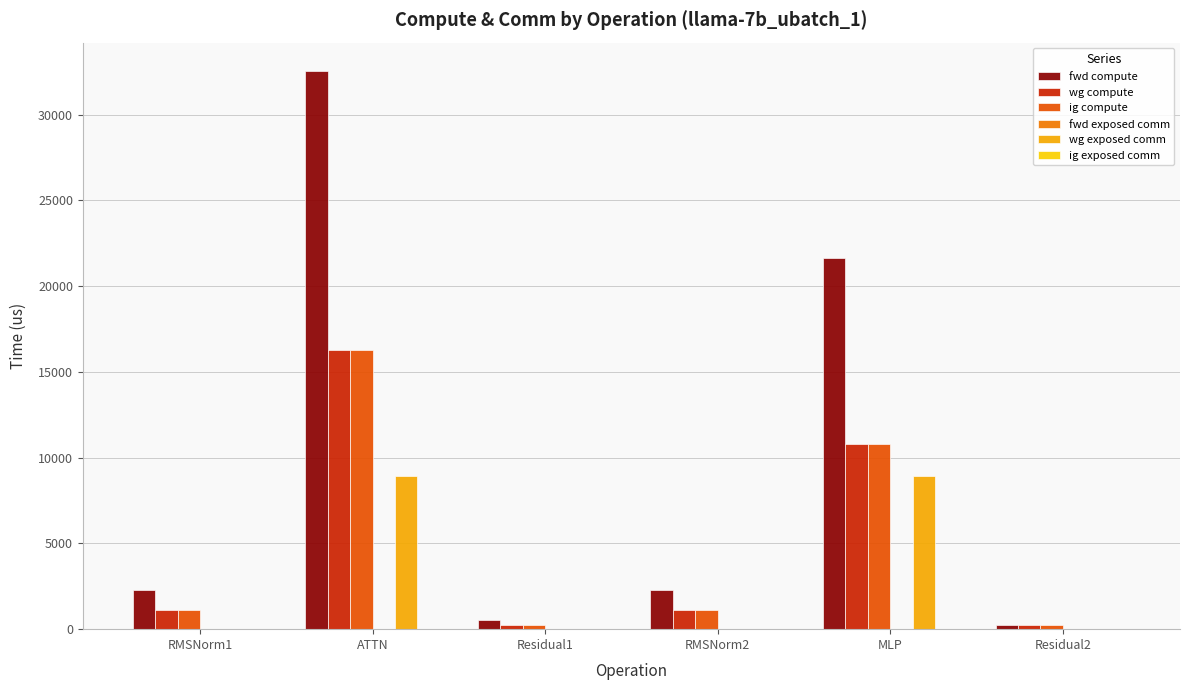

How many series are shown in this chart?

4